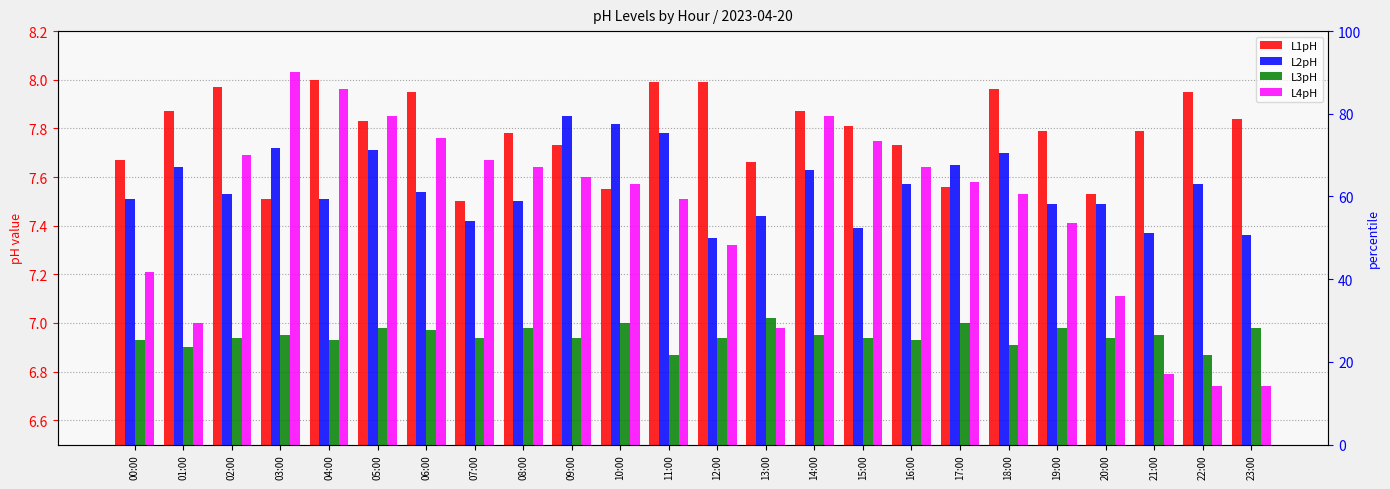

What position from the right is 12:00?

12